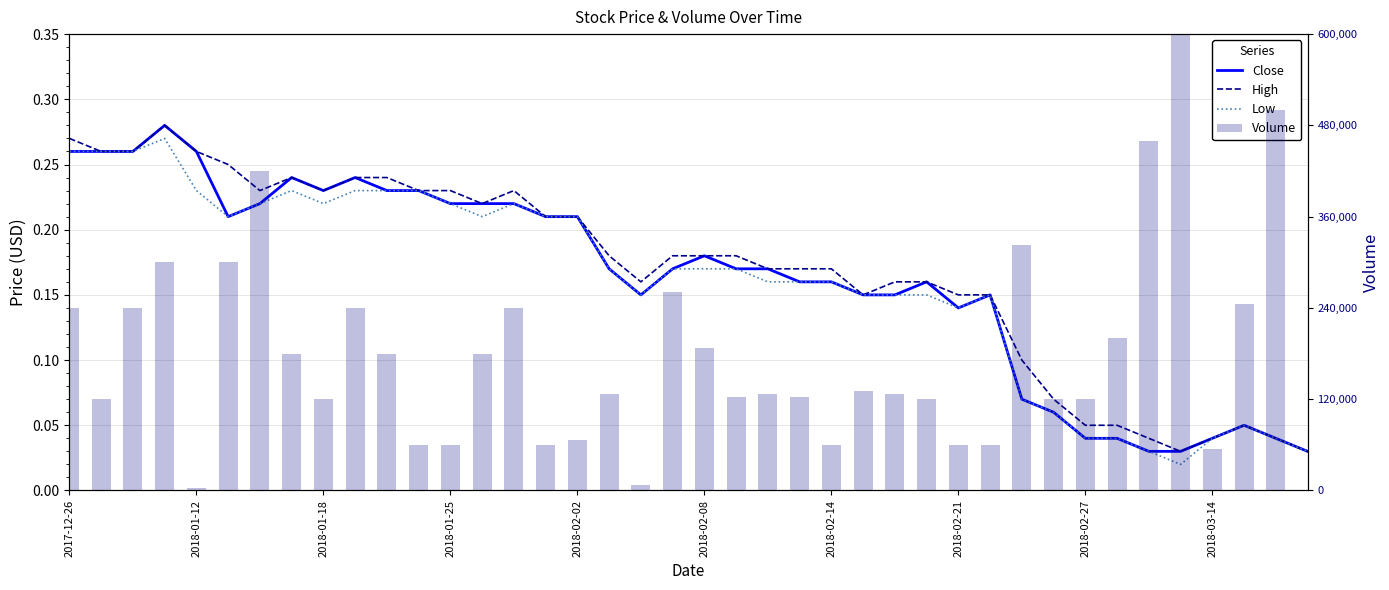

Which series has the largest range (max minus min)?

Volume